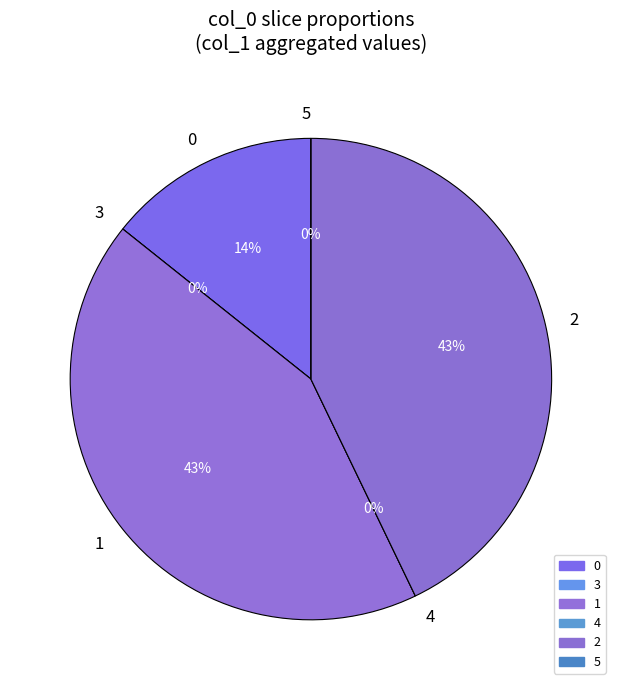

Is 1 the majority of the pie?

No